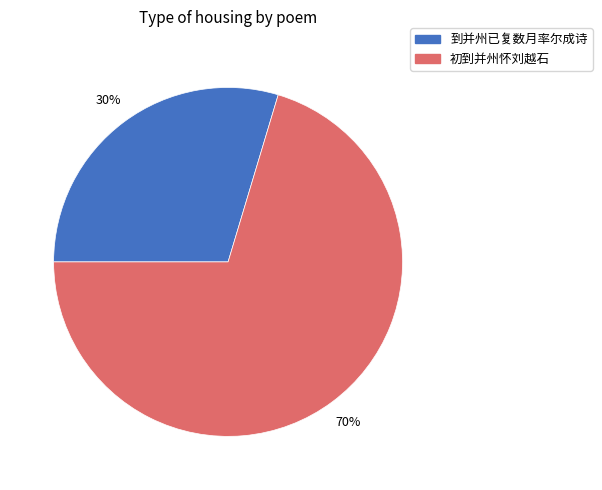

Combined, do 到并州已复数月率尔成诗 and 初到并州怀刘越石 account for over 50%?

Yes